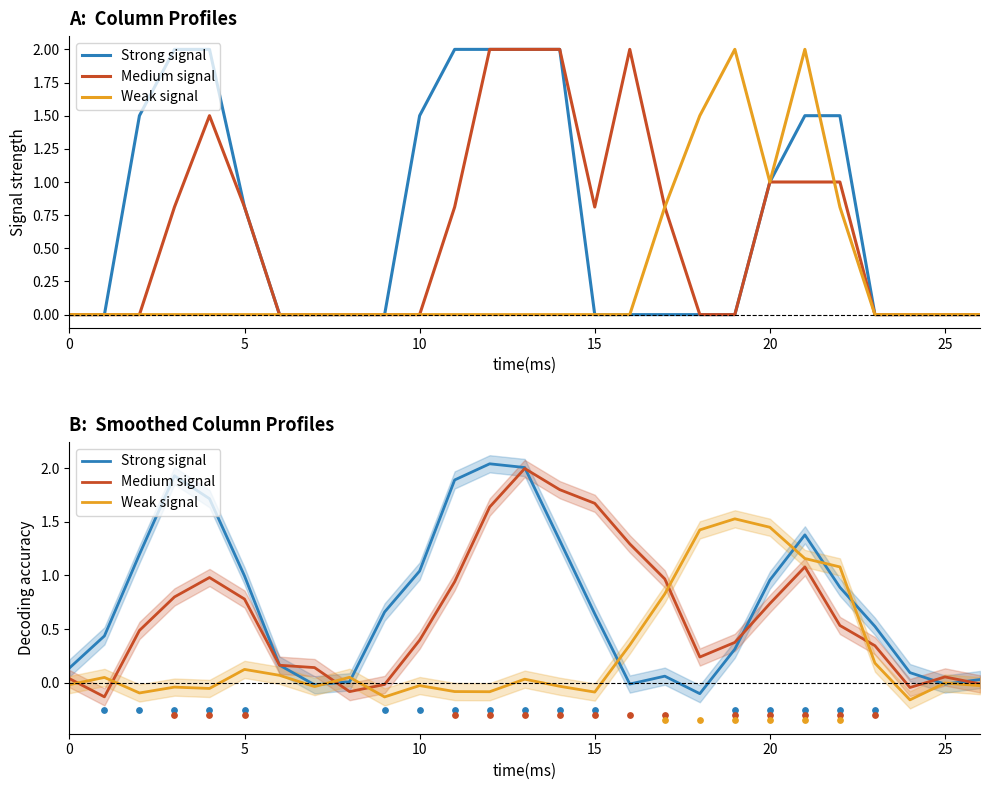

At which category is the sum across all series the highest?

13